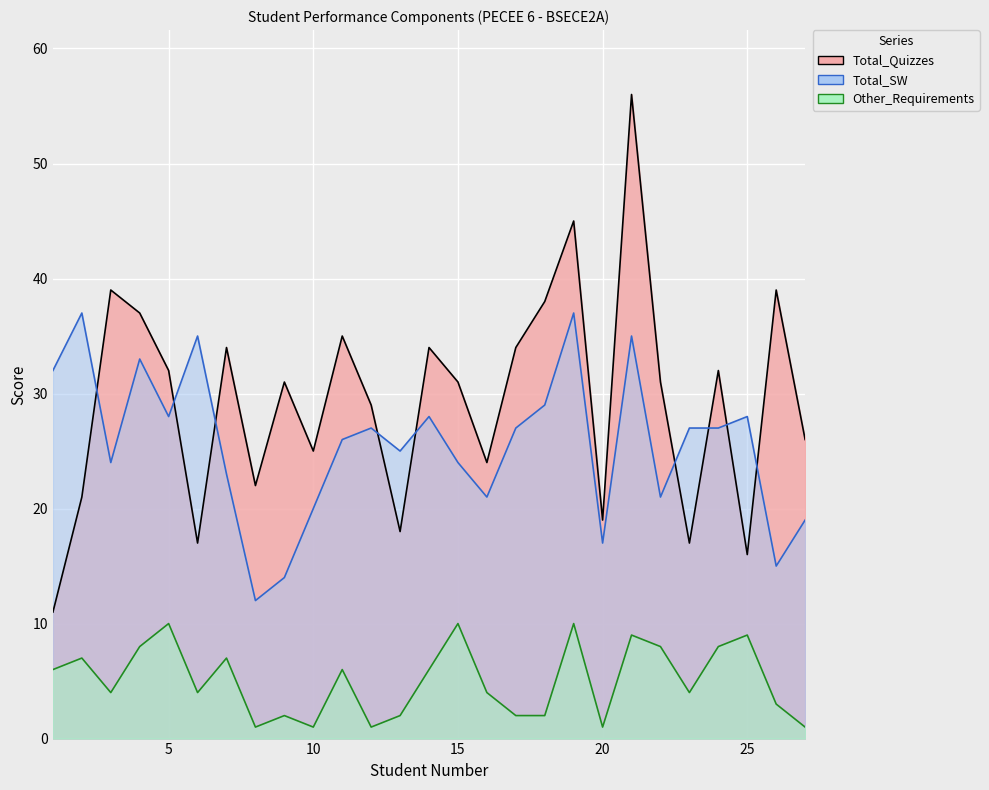

Reading left to right, extract all data points from this chart.

Total_Quizzes: 1=11	2=21	3=39	4=37	5=32	6=17	7=34	8=22	9=31	10=25	11=35	12=29	13=18	14=34	15=31	16=24	17=34	18=38	19=45	20=19	21=56	22=31	23=17	24=32	25=16	26=39	27=26
Total_SW: 1=32	2=37	3=24	4=33	5=28	6=35	7=23	8=12	9=14	10=20	11=26	12=27	13=25	14=28	15=24	16=21	17=27	18=29	19=37	20=17	21=35	22=21	23=27	24=27	25=28	26=15	27=19
Other_Requirements: 1=6	2=7	3=4	4=8	5=10	6=4	7=7	8=1	9=2	10=1	11=6	12=1	13=2	14=6	15=10	16=4	17=2	18=2	19=10	20=1	21=9	22=8	23=4	24=8	25=9	26=3	27=1